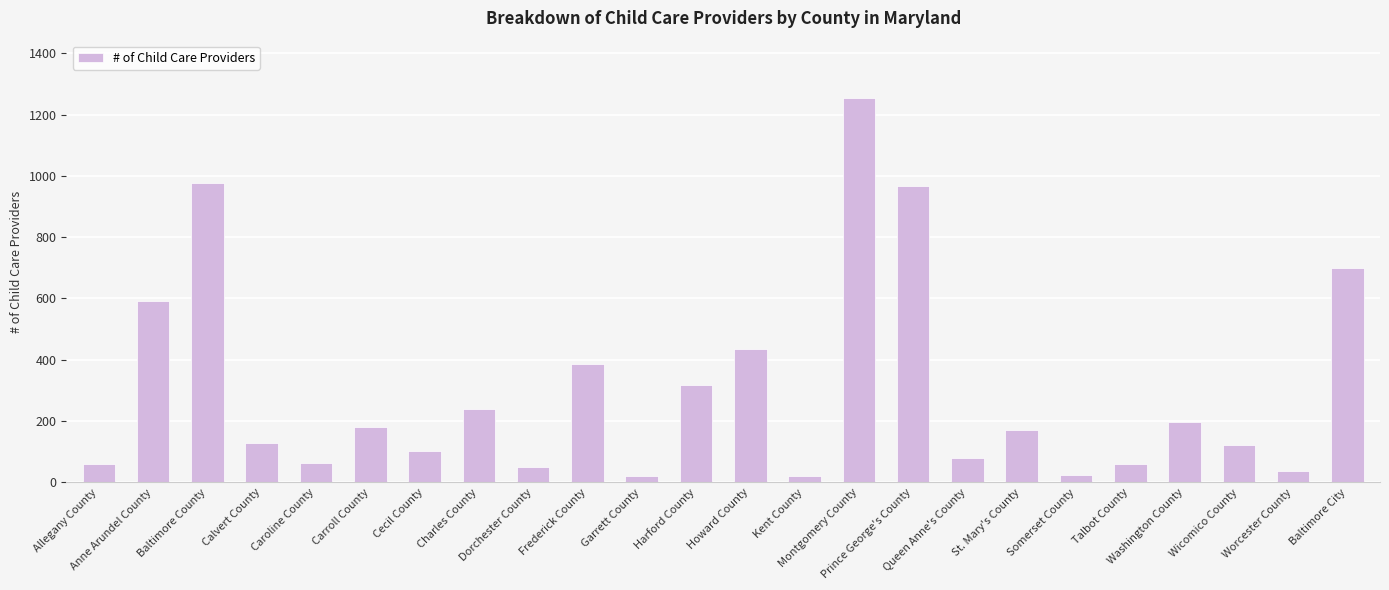

What is the label of the 5th bar from the right?

Talbot County